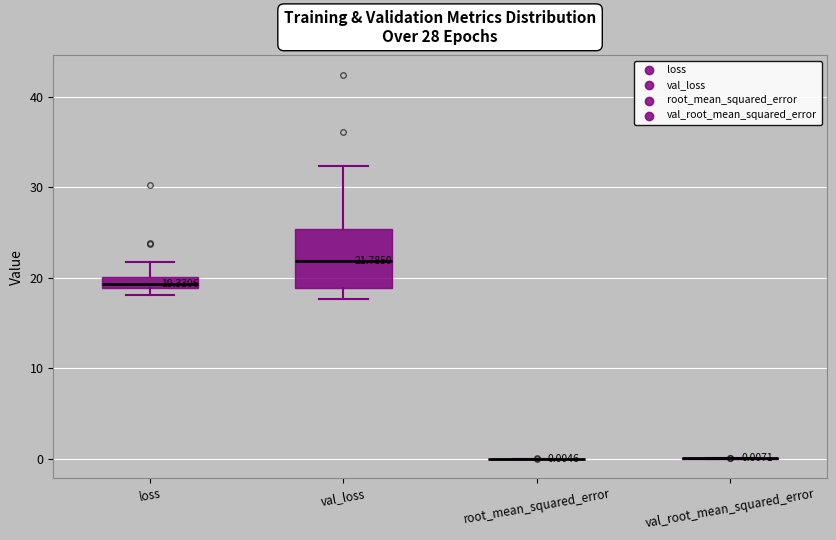

Which box is the tallest, from its lower edge to its upper edge?

val_loss